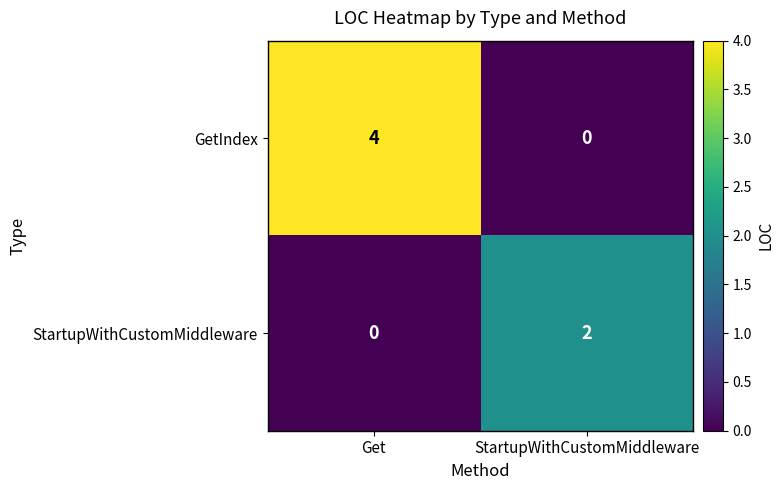

What is the sum of all GetIndex values?

4